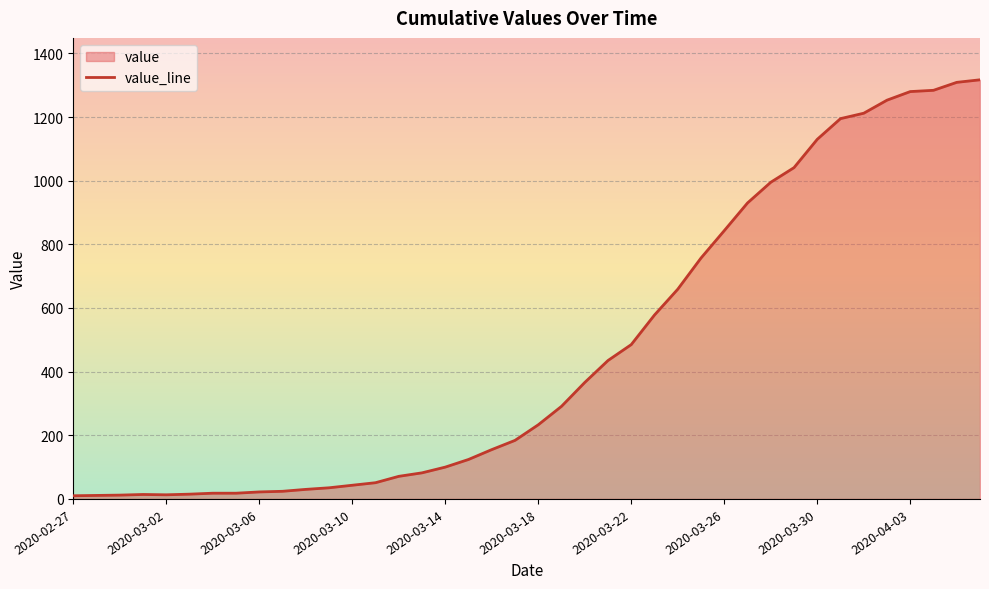

Reading left to right, transcribe all the data shown in this chart.

2020-02-27=10	2020-02-28=11	2020-02-29=12	2020-03-01=14	2020-03-02=13	2020-03-03=15	2020-03-04=18	2020-03-05=18	2020-03-06=22	2020-03-07=24	2020-03-08=30	2020-03-09=35	2020-03-10=43	2020-03-11=51	2020-03-12=71	2020-03-13=82	2020-03-14=100	2020-03-15=124	2020-03-16=155	2020-03-17=184	2020-03-18=233	2020-03-19=291	2020-03-20=366	2020-03-21=435	2020-03-22=485	2020-03-23=578	2020-03-24=659	2020-03-25=757	2020-03-26=843	2020-03-27=930	2020-03-28=995	2020-03-29=1041	2020-03-30=1130	2020-03-31=1195	2020-04-01=1212	2020-04-02=1253	2020-04-03=1280	2020-04-04=1284	2020-04-05=1309	2020-04-06=1317